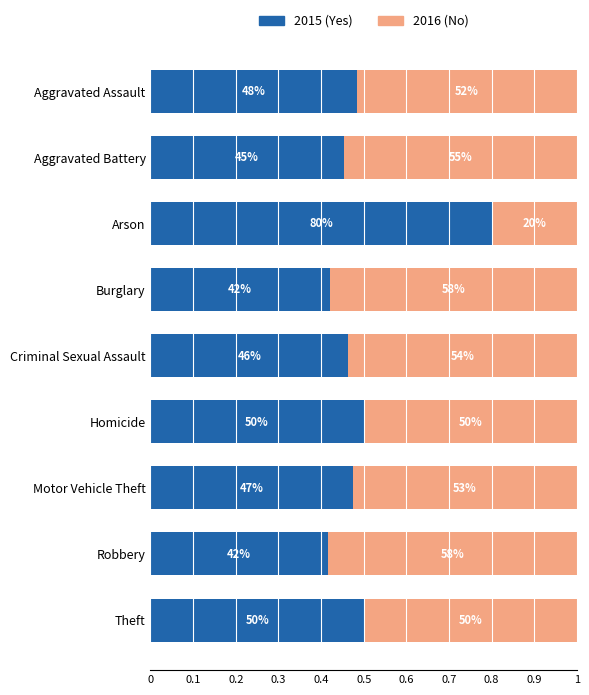

What are all the series names shown in the legend?

2015 (Yes), 2016 (No)